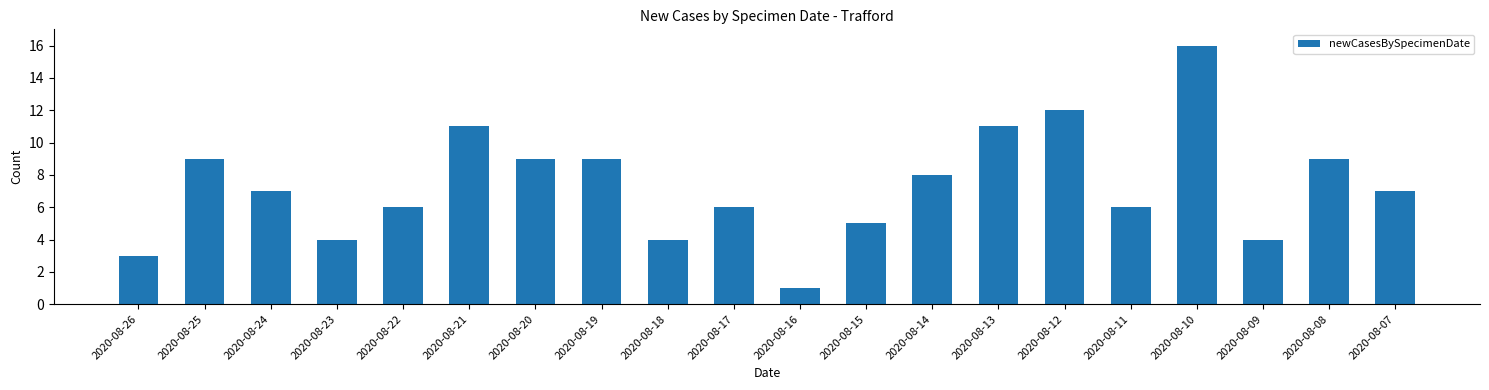

What is the value of the 20th bar from the left?

7